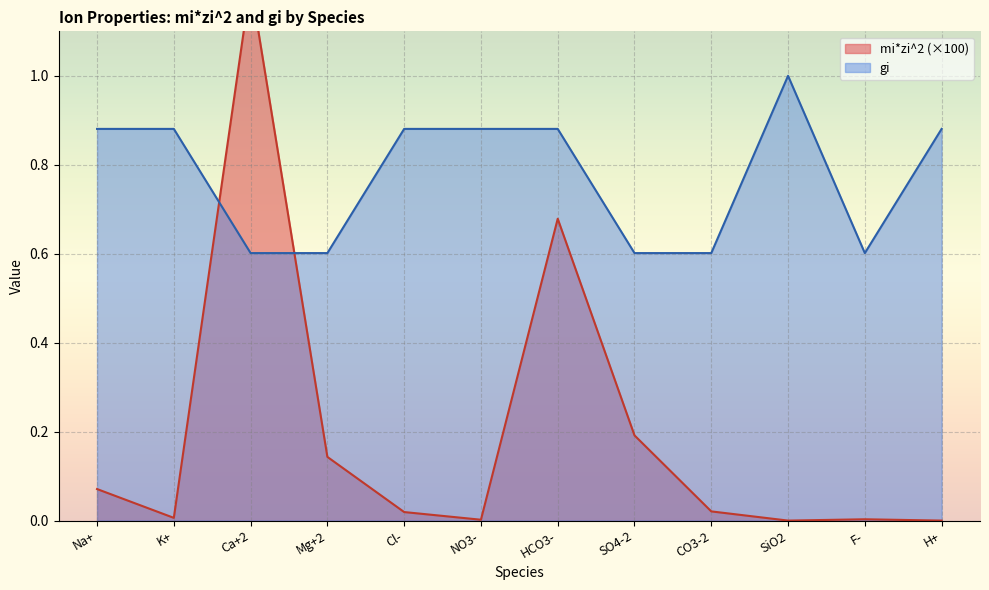

What is the minimum value for gi?

0.6